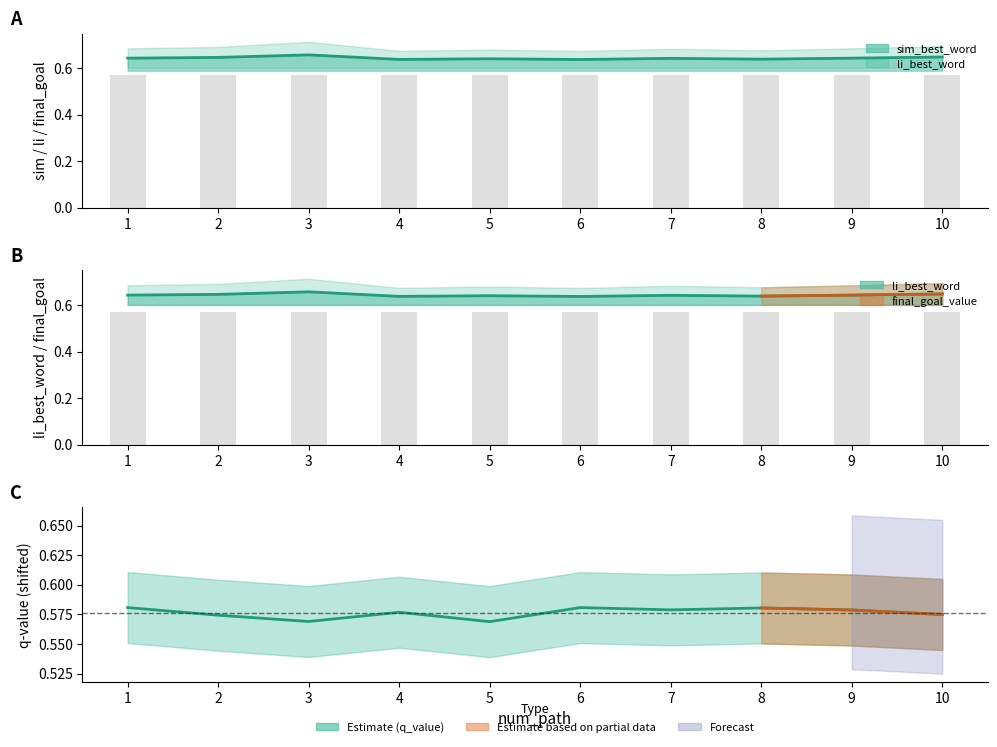

The value at 6 is 1.1. True or false?

False